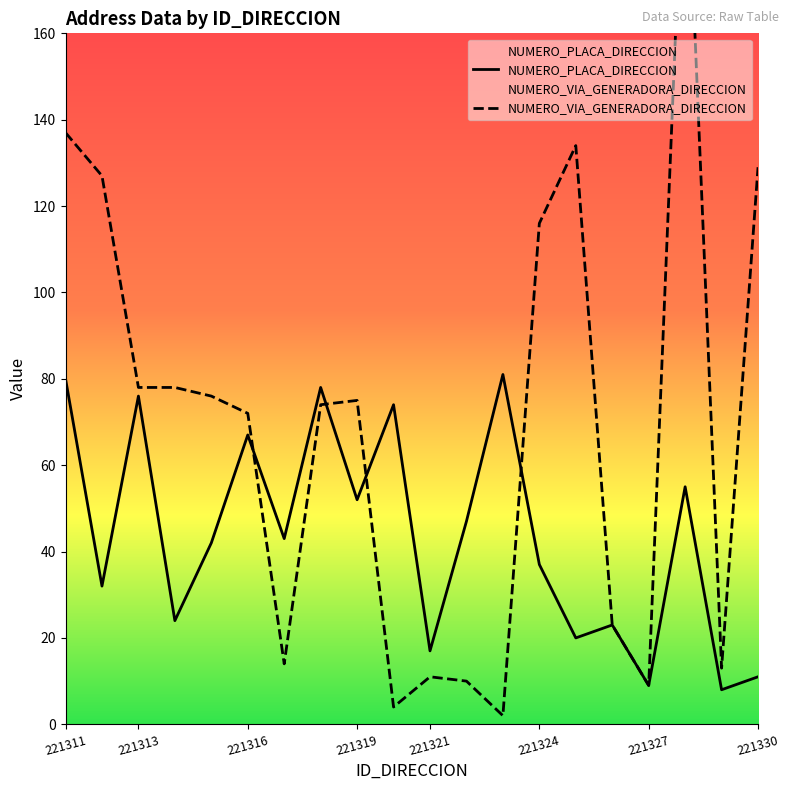

What is the maximum value for NUMERO_PLACA_DIRECCION?

81